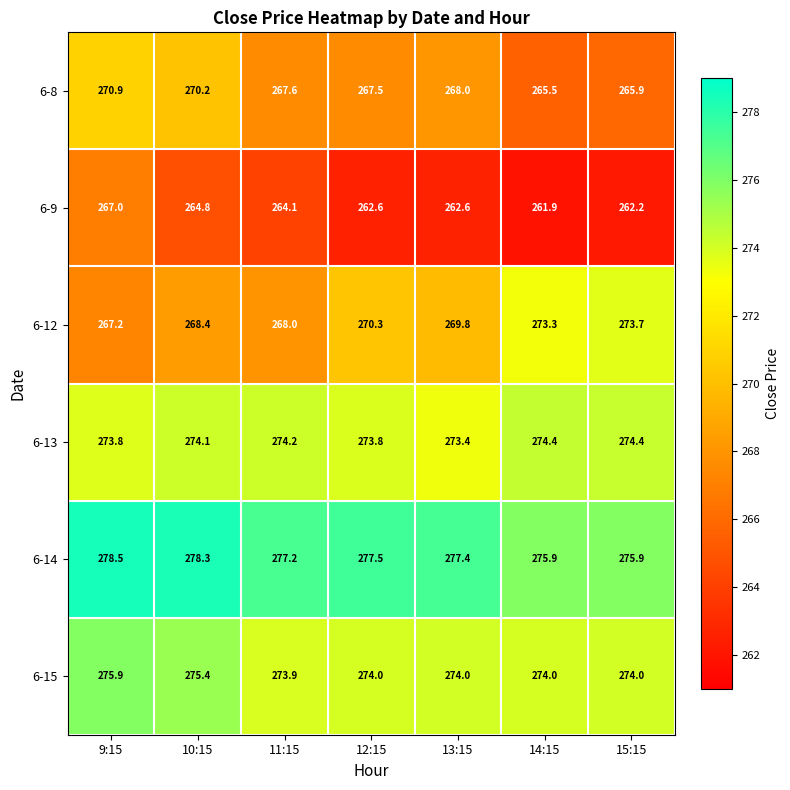

True or false: 6-9 has a value of 267.0 at 9:15.

True